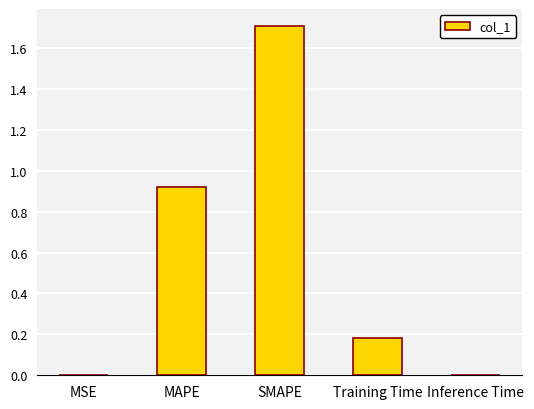

Is it true that the value at SMAPE is 1.7?

True